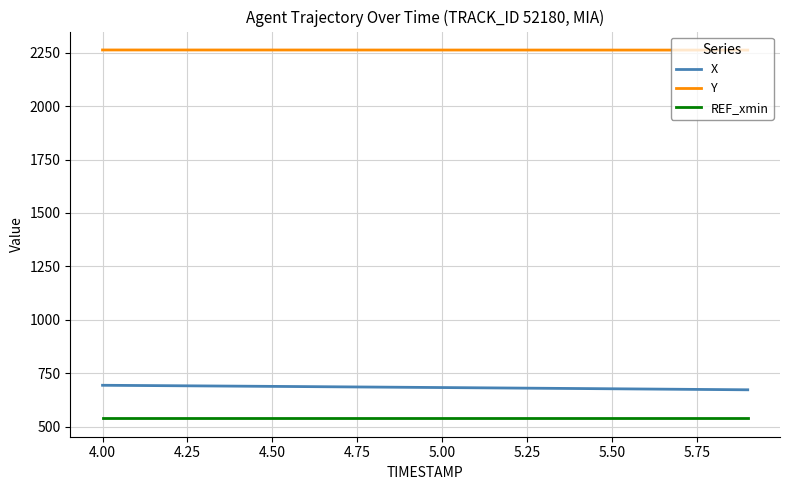

Which series has the largest total across all categories?

Y